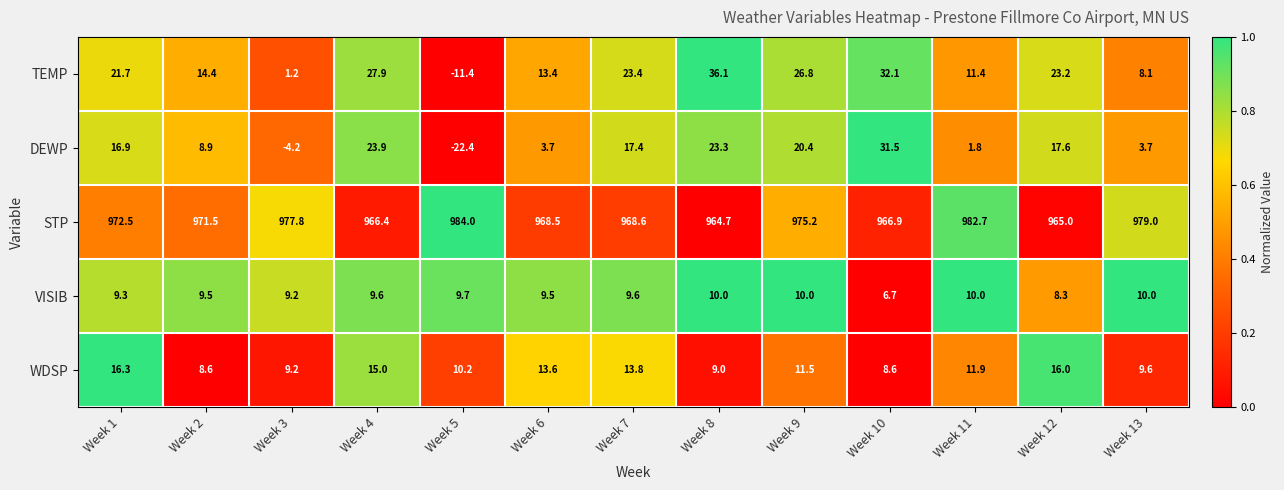

How many categories are shown in the chart?

13